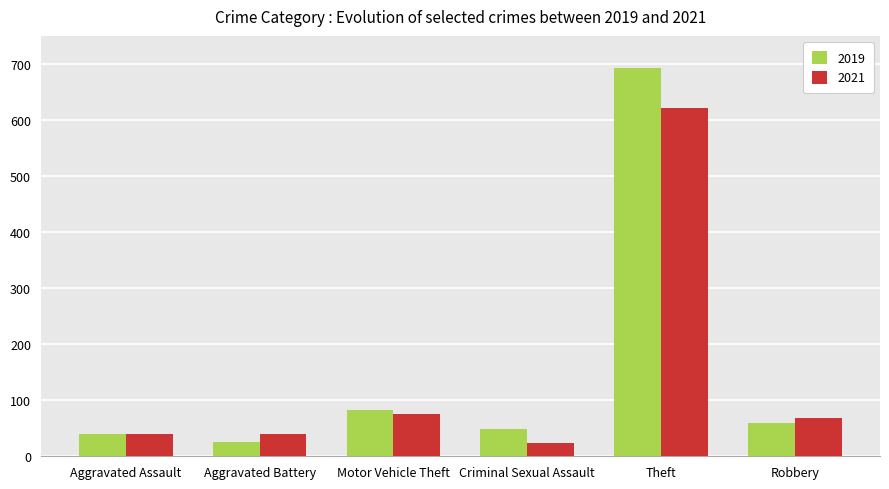

Which series has the largest total across all categories?

2019